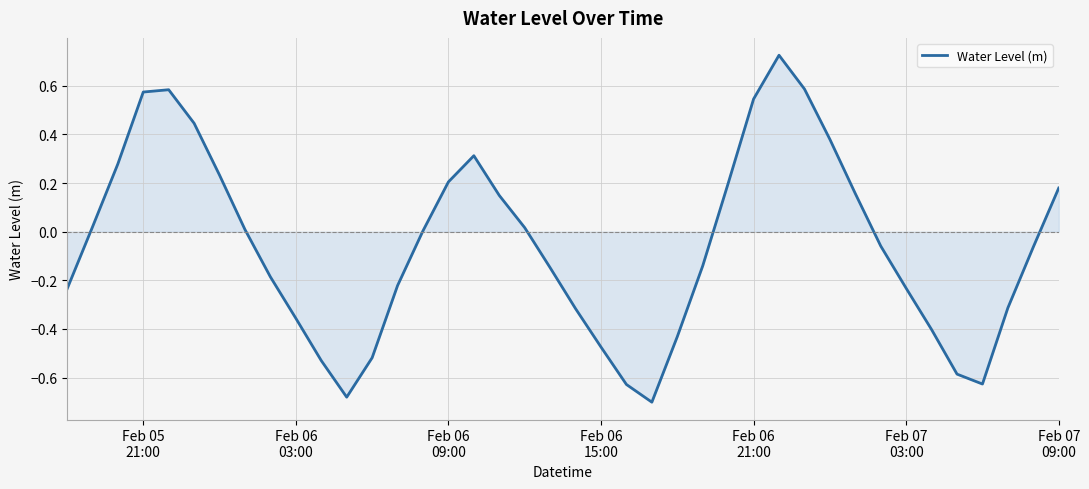

What is the difference between the maximum and minimum values?

1.4